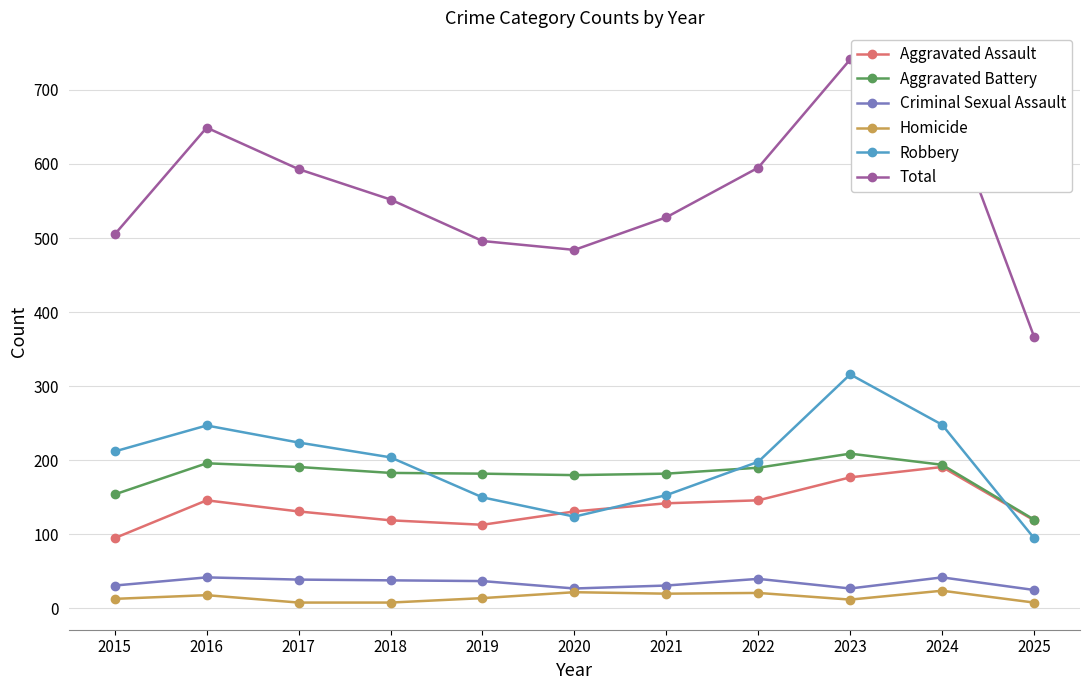

List the series in order of their peak value, lowest first.

Homicide, Criminal Sexual Assault, Aggravated Assault, Aggravated Battery, Robbery, Total